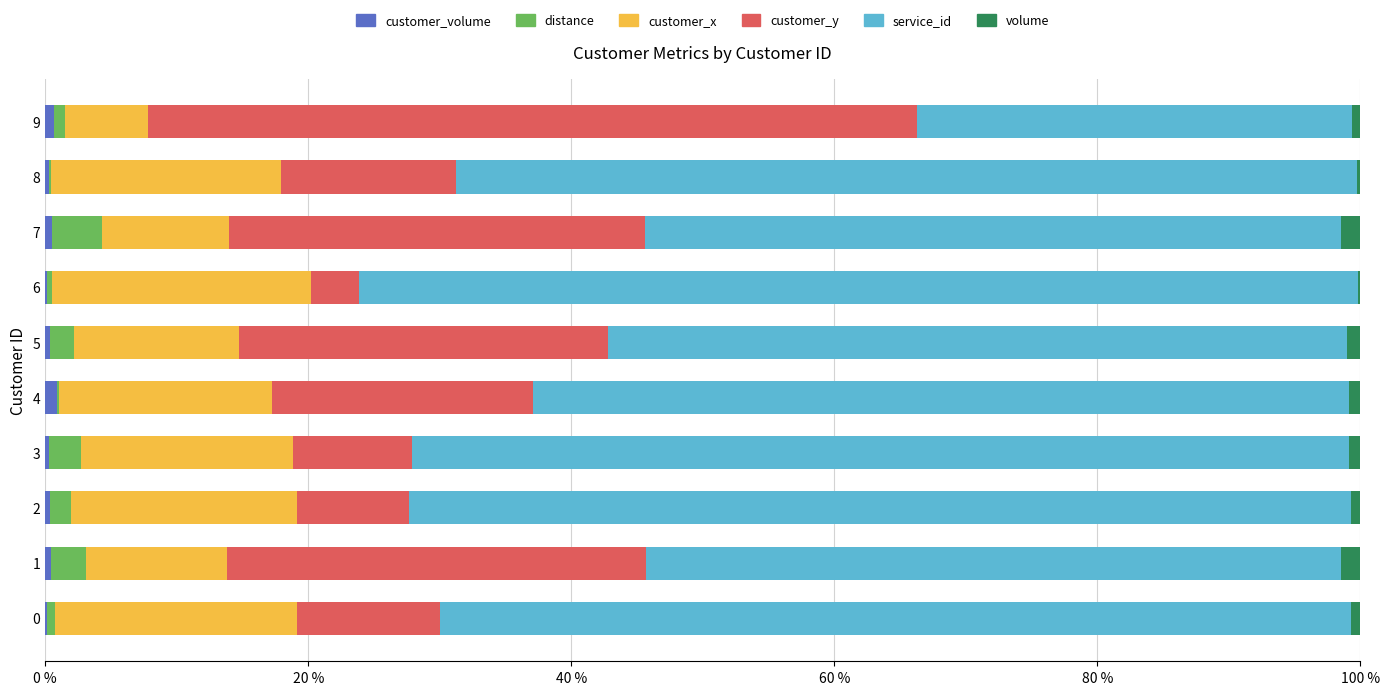

What is the total value across all series at 8?

100.0